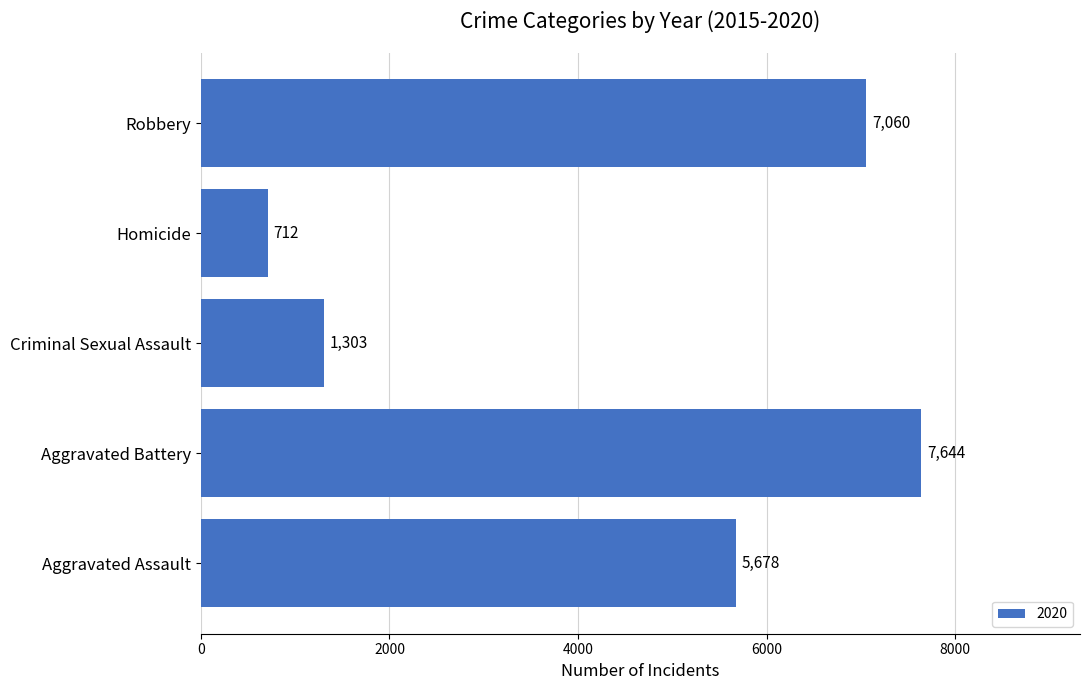

Count the number of data series in this chart.

1